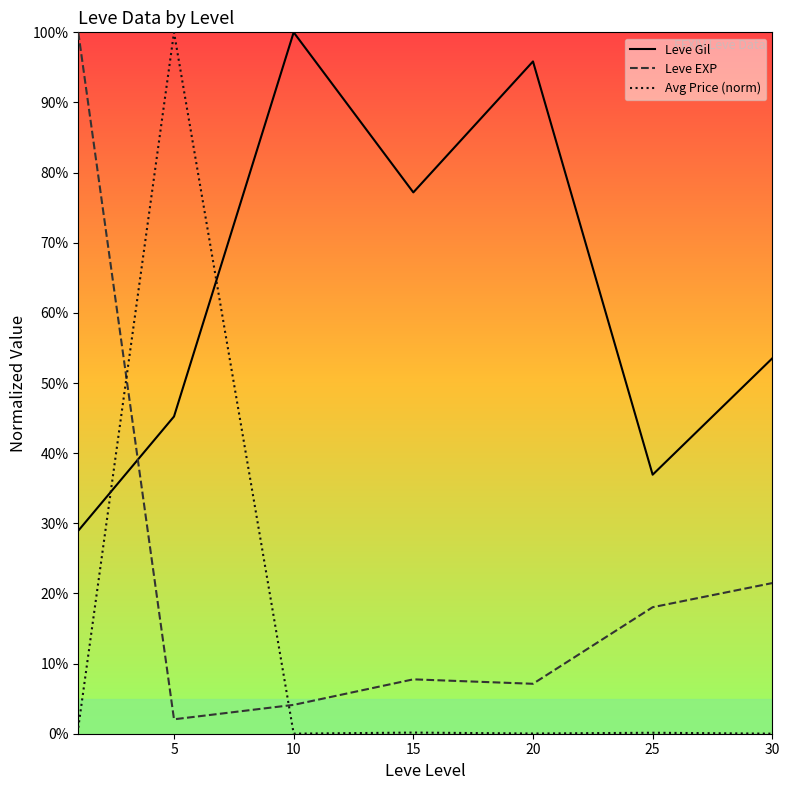

List the series in order of their overall mean, highest first.

Leve Gil, Leve EXP, Avg Price (norm)